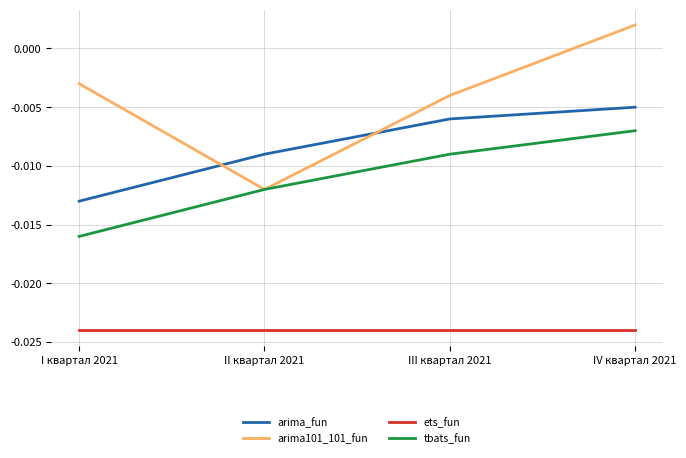

What position from the left is I квартал 2021?

1